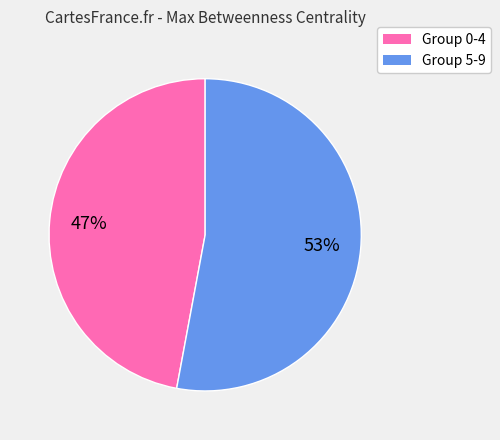

How many segments does this pie chart have?

2